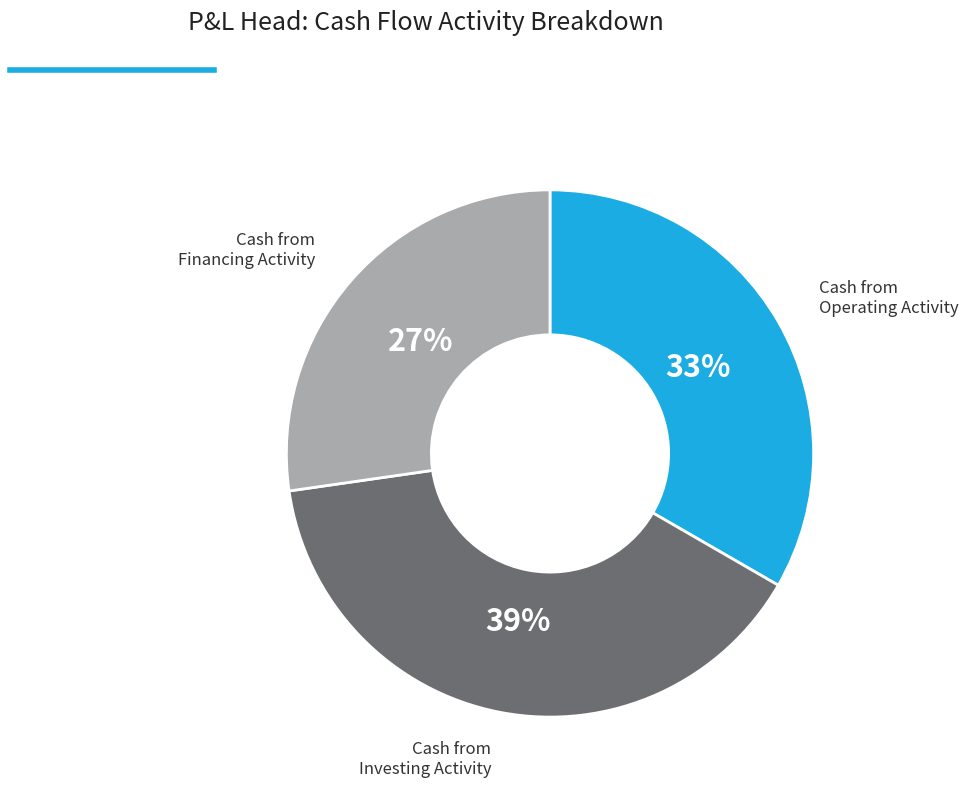

To the nearest percent, what is the average slice percentage?

33%